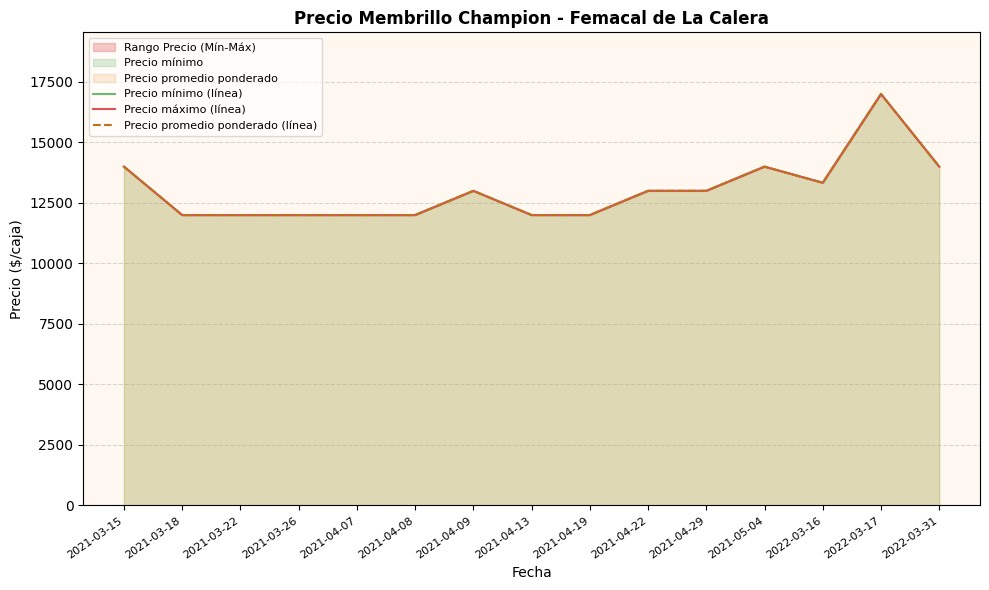

Which has a higher value, 2021-04-09 or 2021-04-07?

2021-04-09